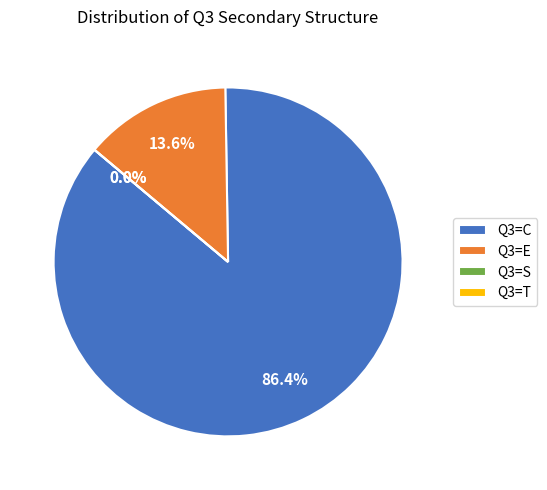

Rank the categories by value from highest to lowest.

C, E, S, T